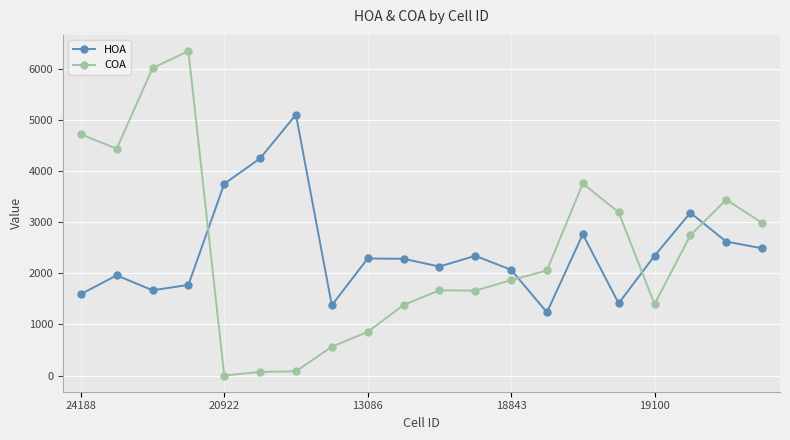

How many data points in COA are less than 2059?

10